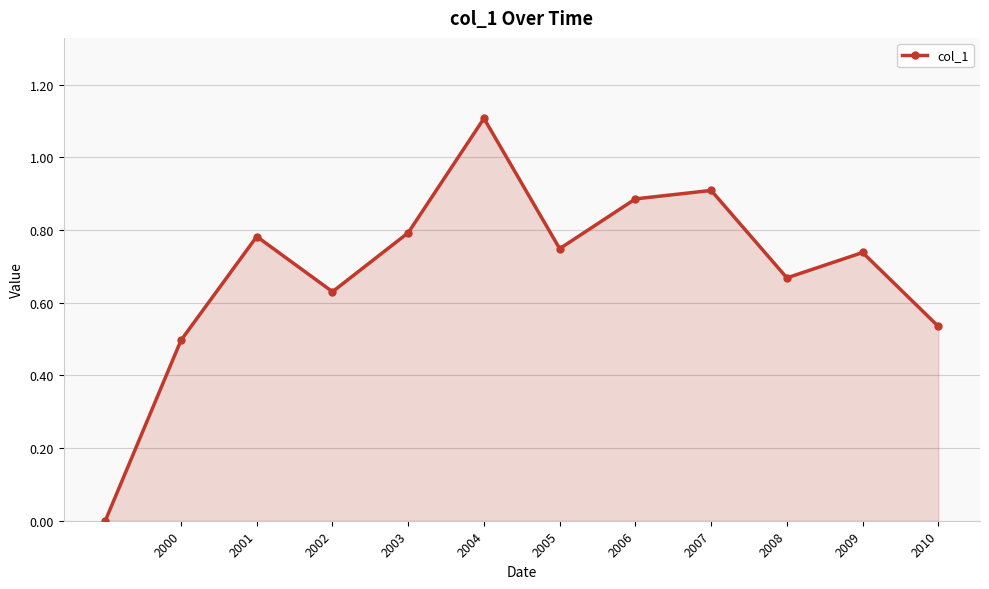

How many interior local valleys (lower than both neighbors) does the data have?

3